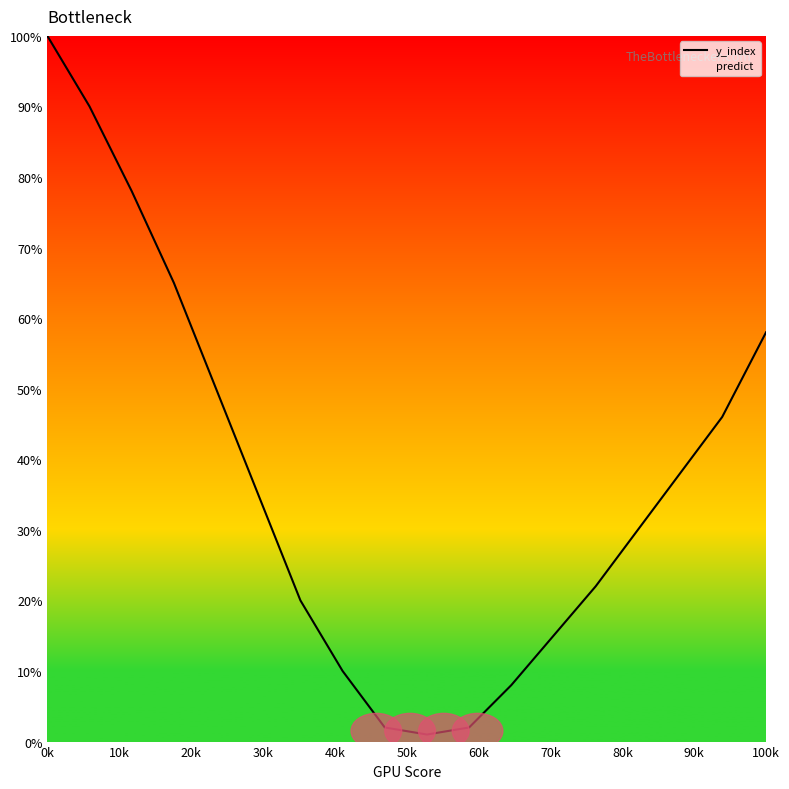

What is the maximum value shown in the chart?

100